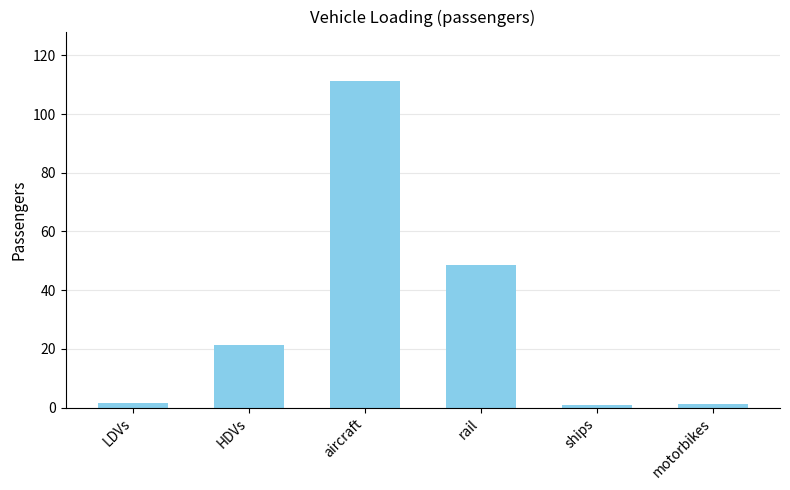

What is the average value?

30.9